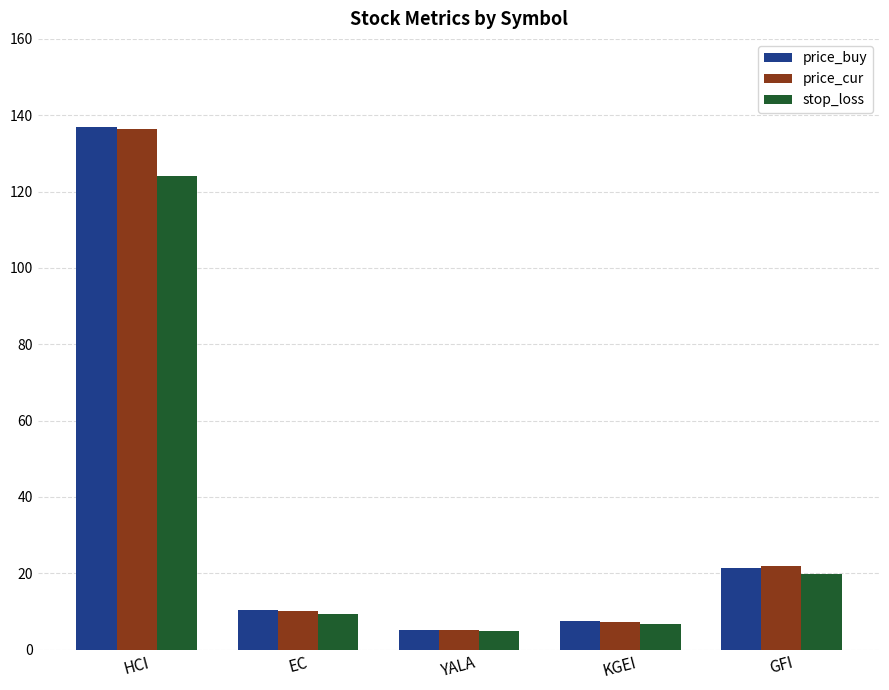

What is the difference between the highest and lowest values at EC?

1.0